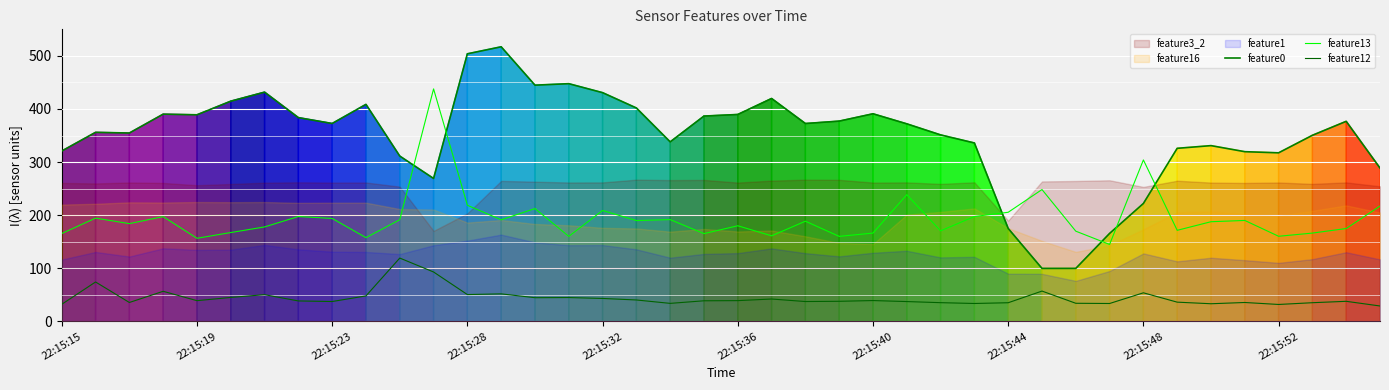

What is the sum of all feature12 values?

1766.8